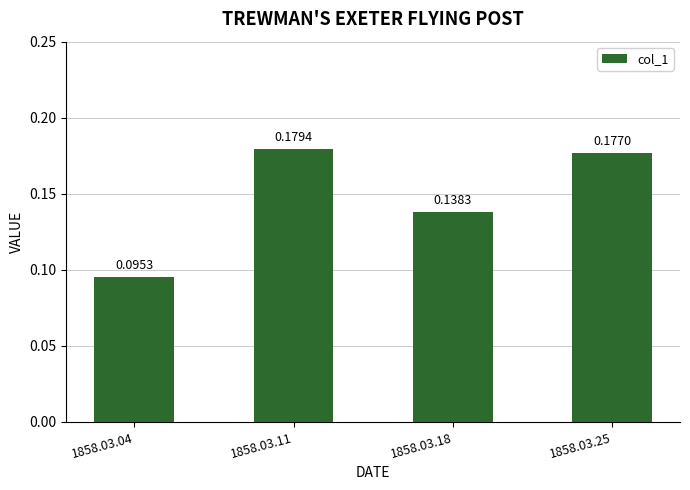

Are the bars horizontal?

No